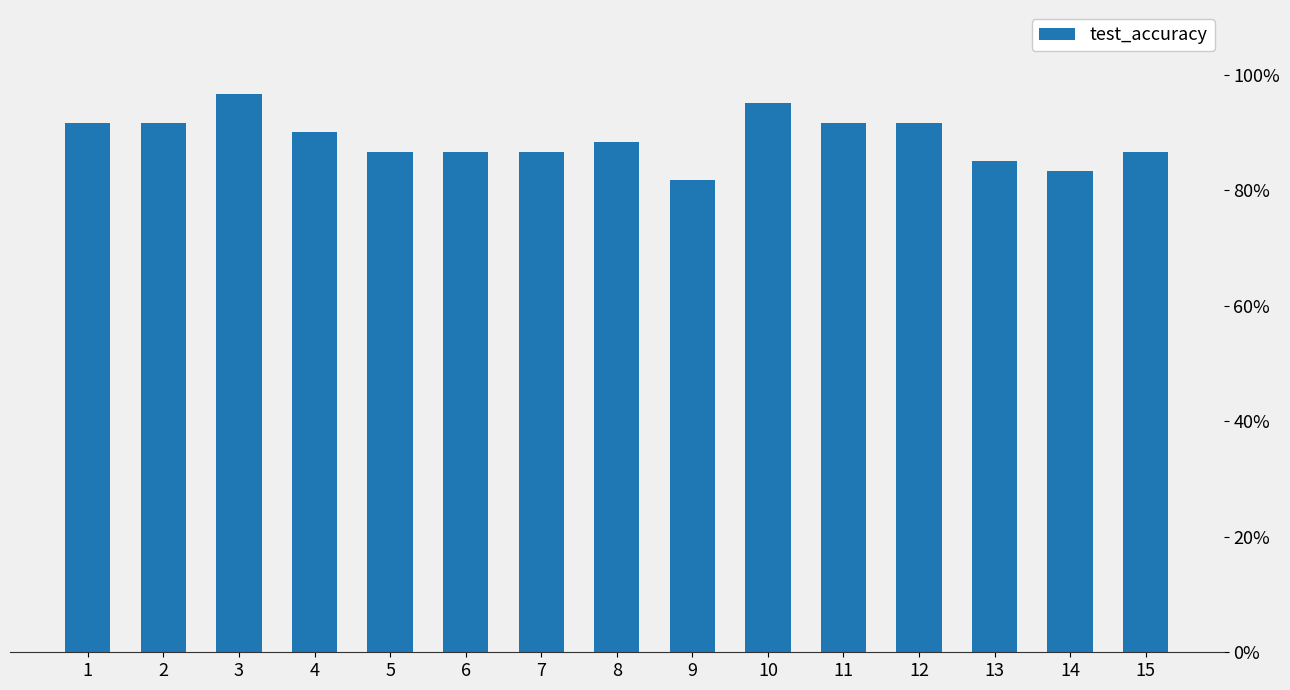

Are the bars grouped side by side (vs. stacked)?

No